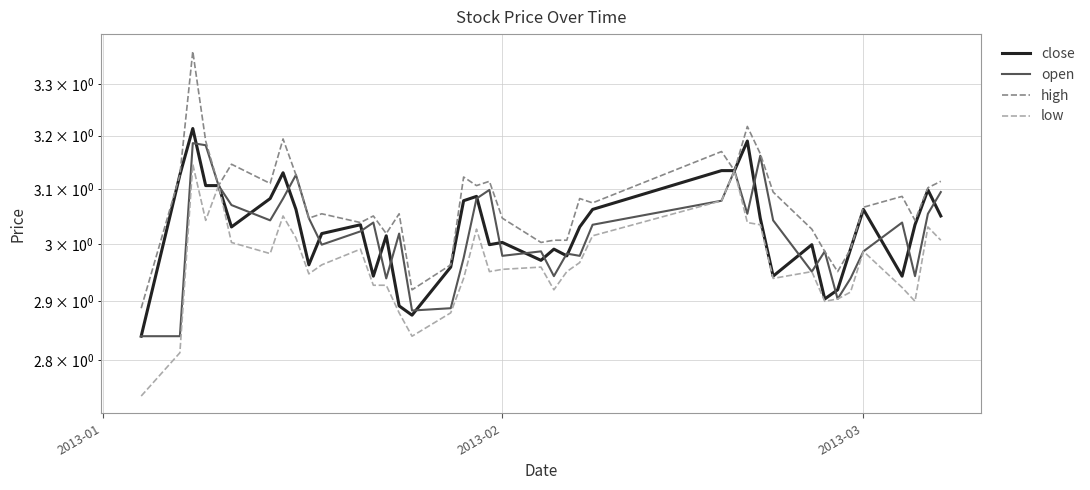

List the series in order of their peak value, lowest first.

low, open, close, high